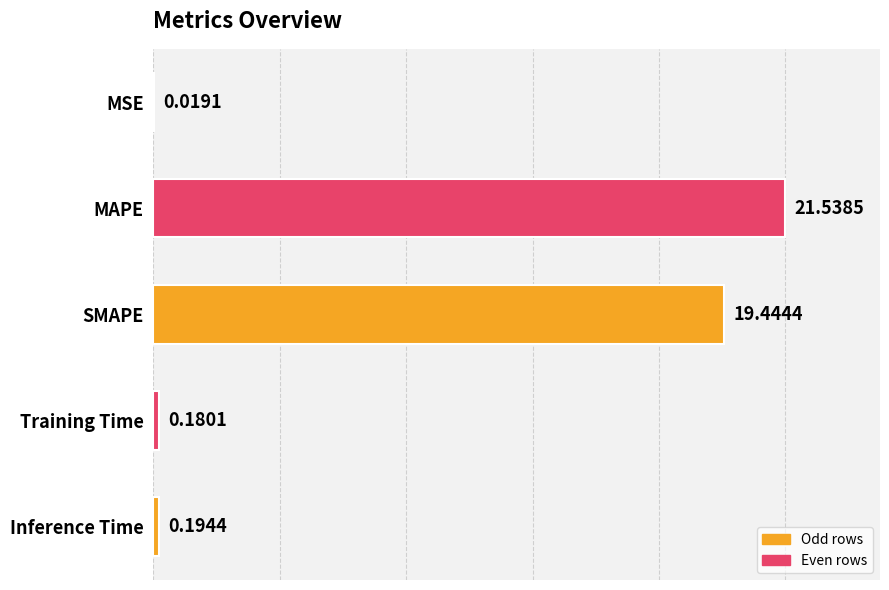

Rank the categories by value from highest to lowest.

MAPE, SMAPE, Inference Time, Training Time, MSE